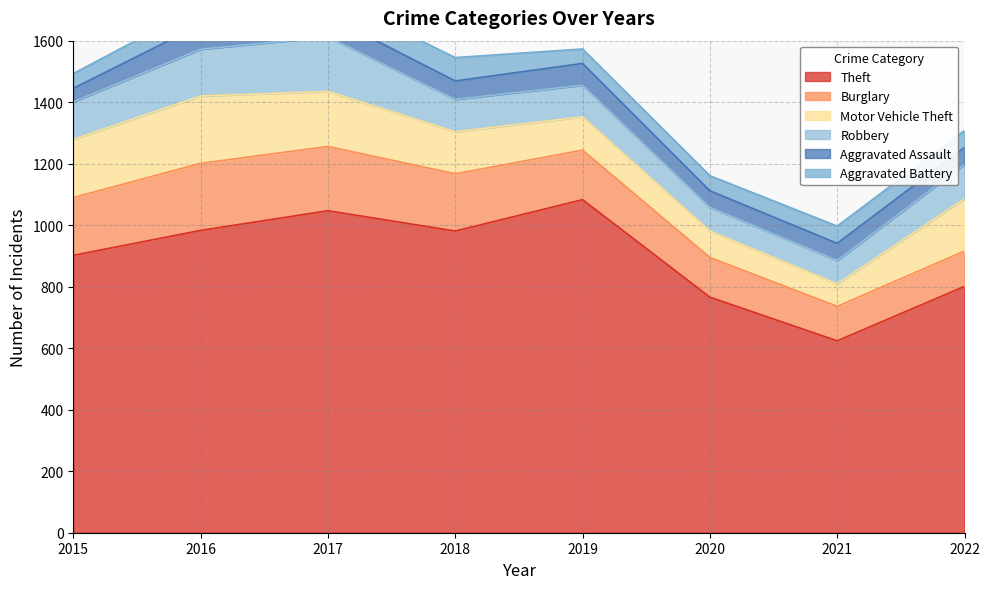

Which category has the highest value across all series?

2019